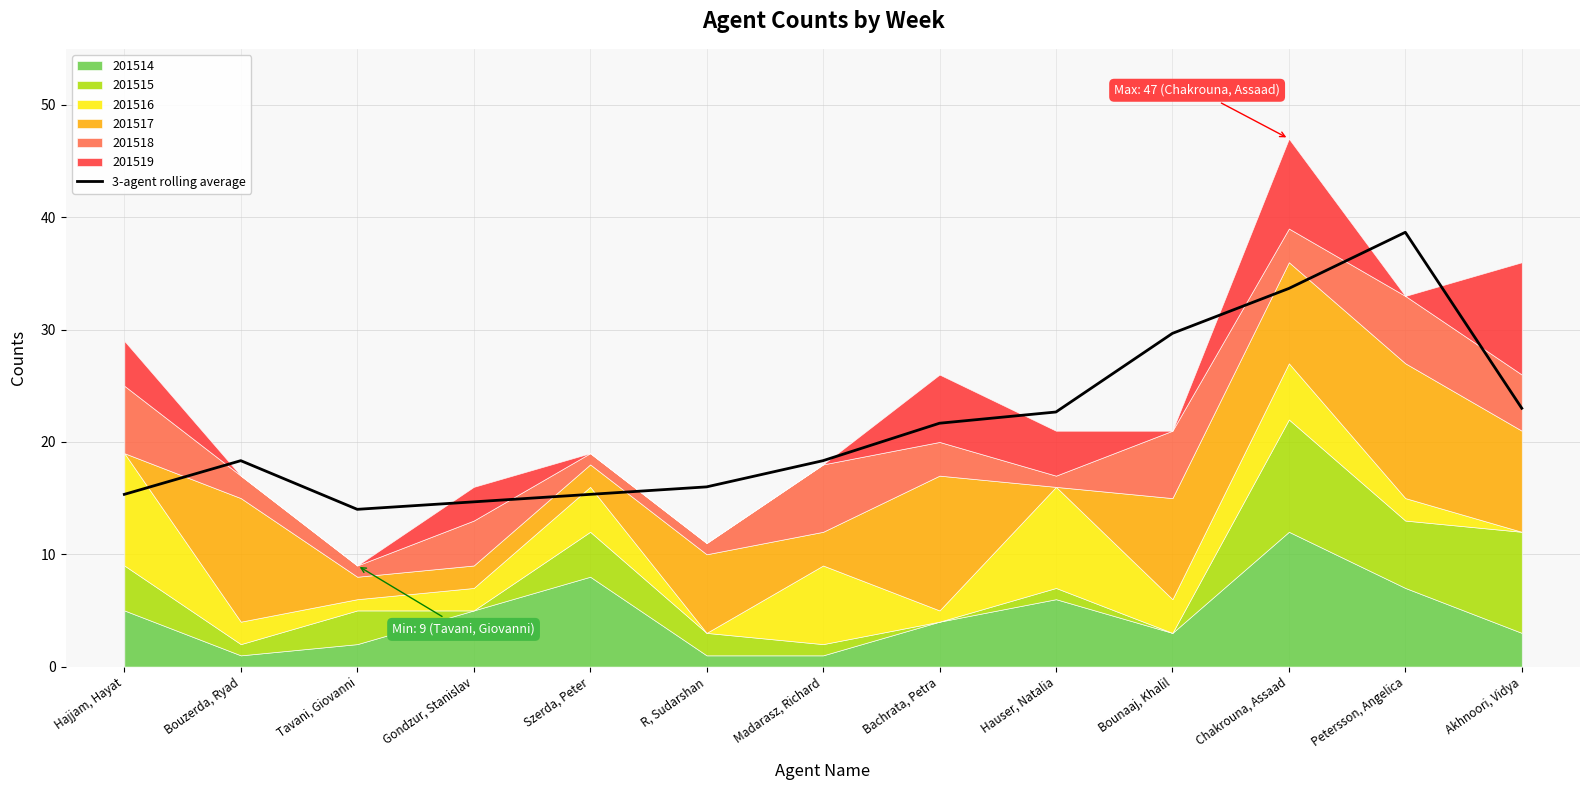

What position from the left is Hajjam, Hayat?

1